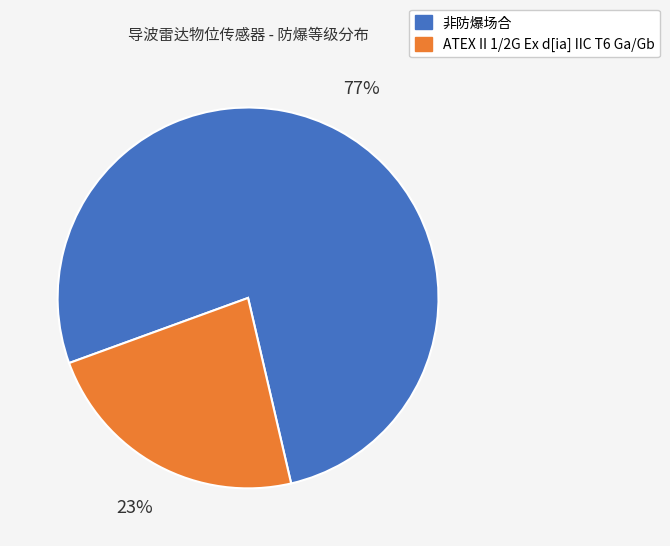

The 非防爆场合 slice represents 77% of the pie. True or false?

True